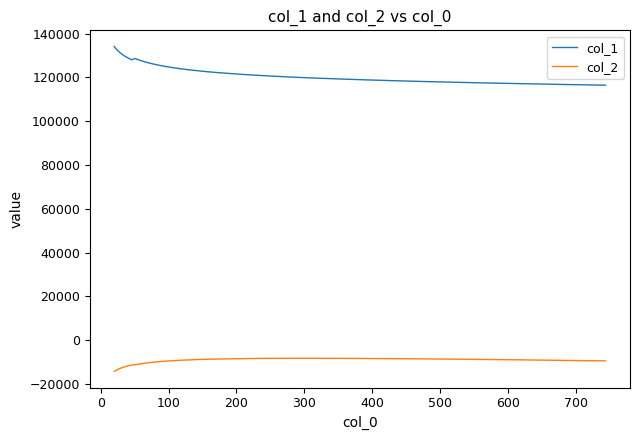

True or false: col_2 and col_1 intersect in this chart.

False